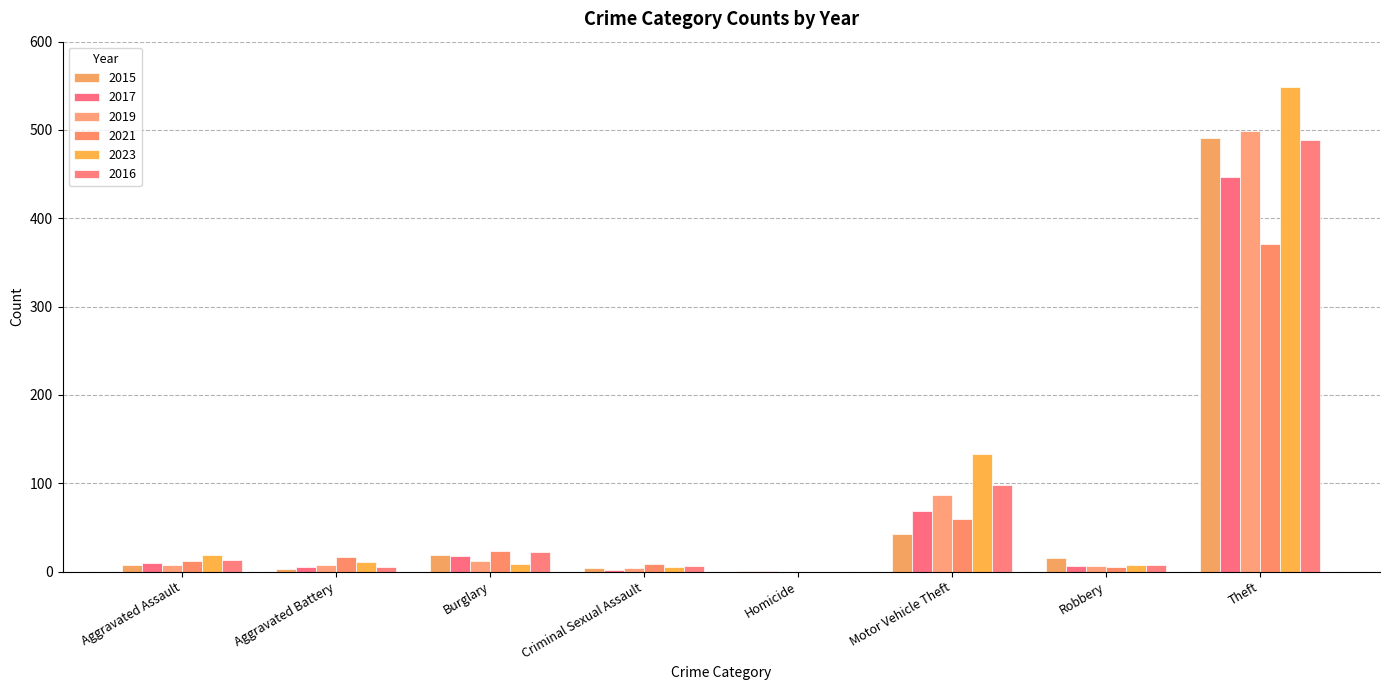

Are the bars grouped side by side (vs. stacked)?

Yes